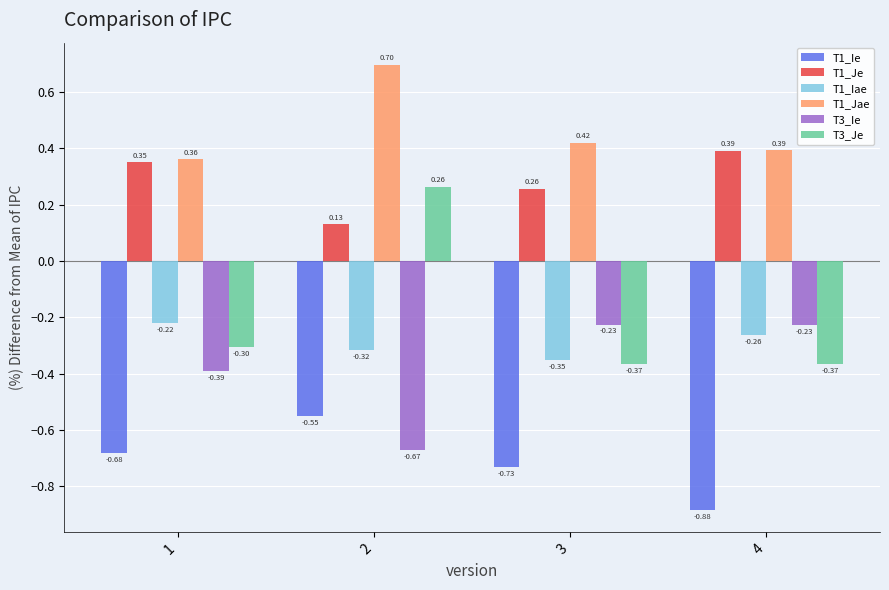

How many distinct data groups are displayed?

6